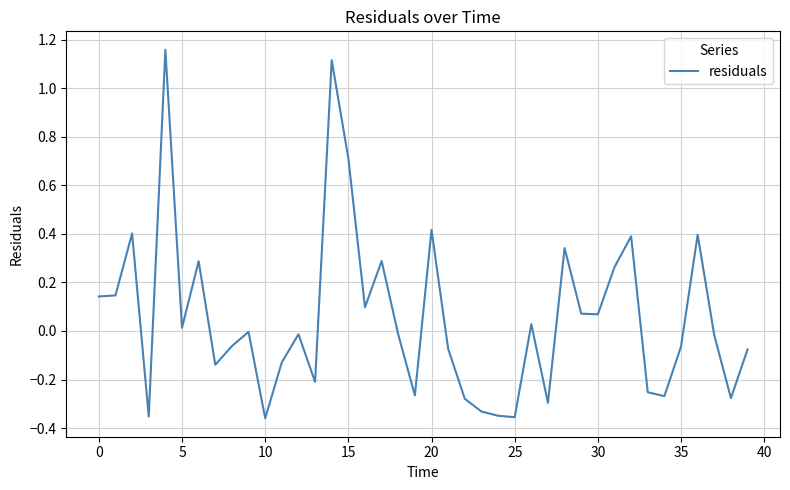

Is this an area chart (filled region under the line)?

No